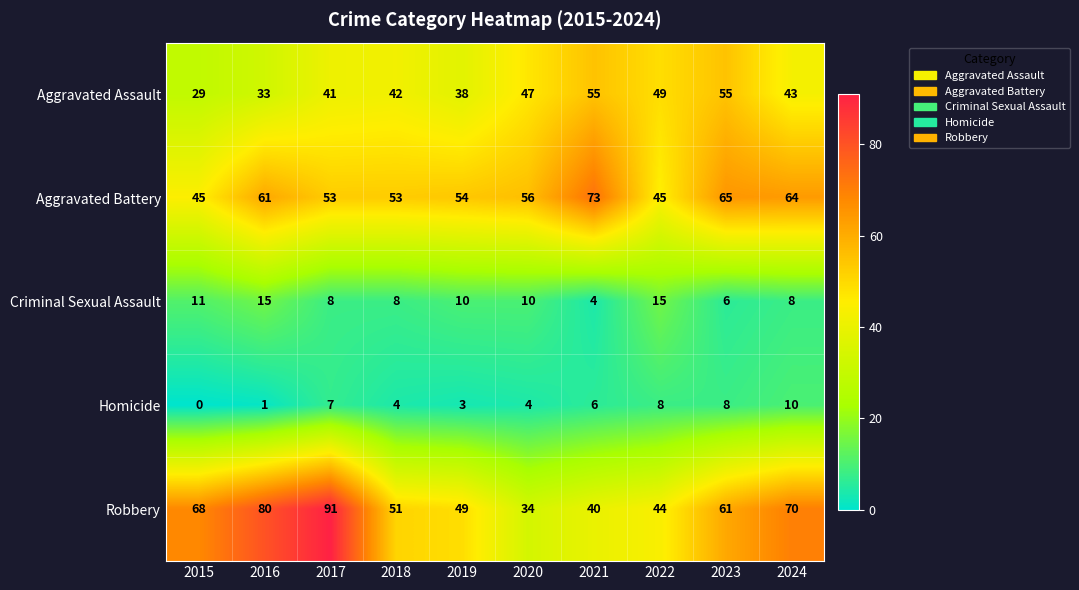

Which series has the widest spread of values?

Robbery